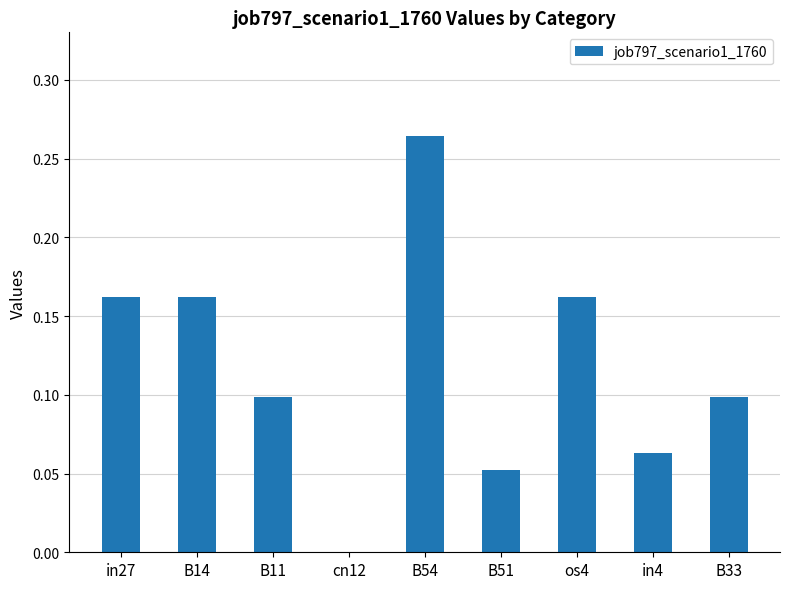

At which category does the chart reach its peak across all series?

B54